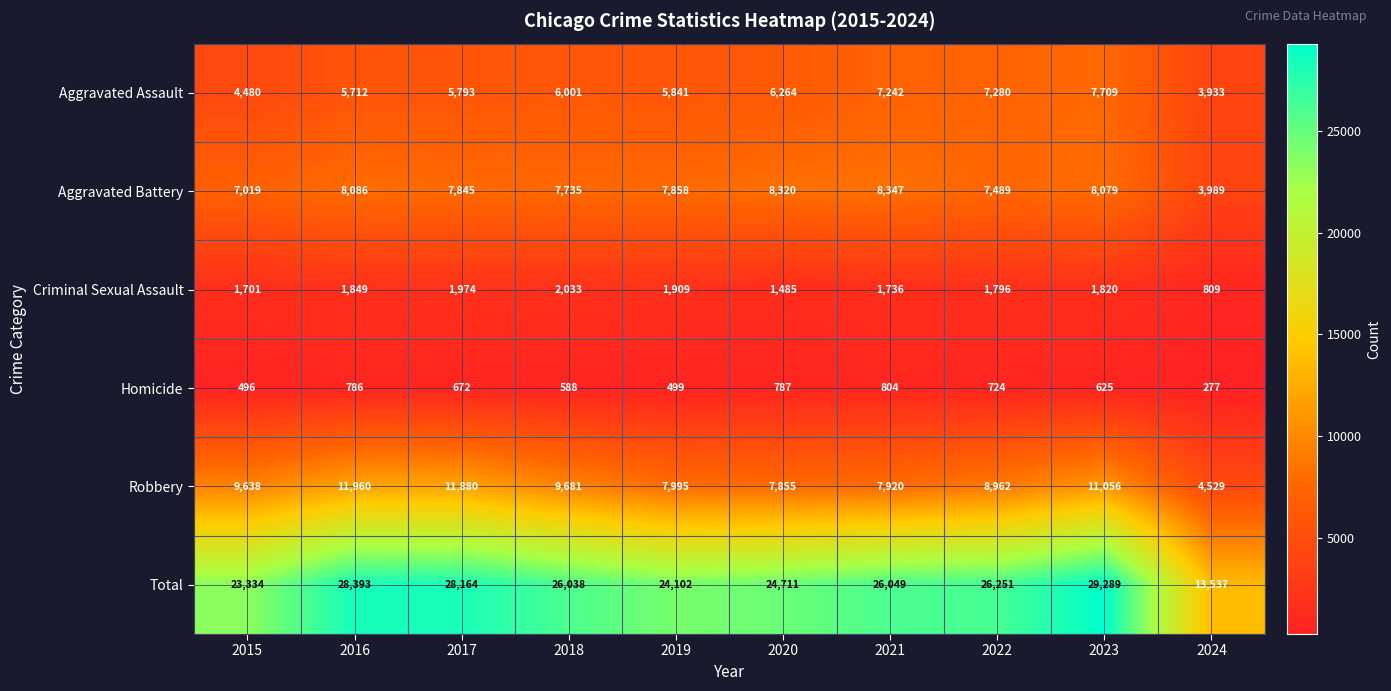

Which series has the largest total across all categories?

Total